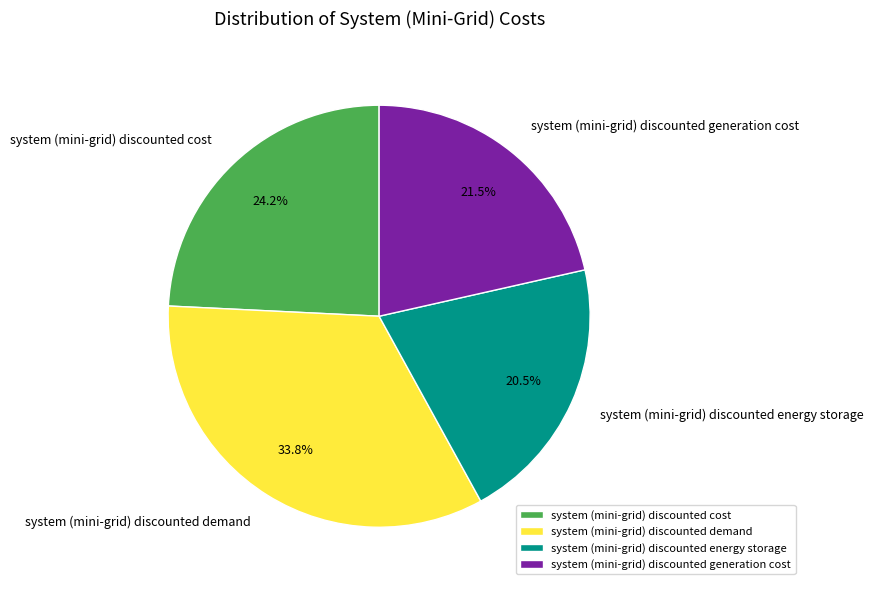

Which slice is the largest?

system (mini-grid) discounted demand